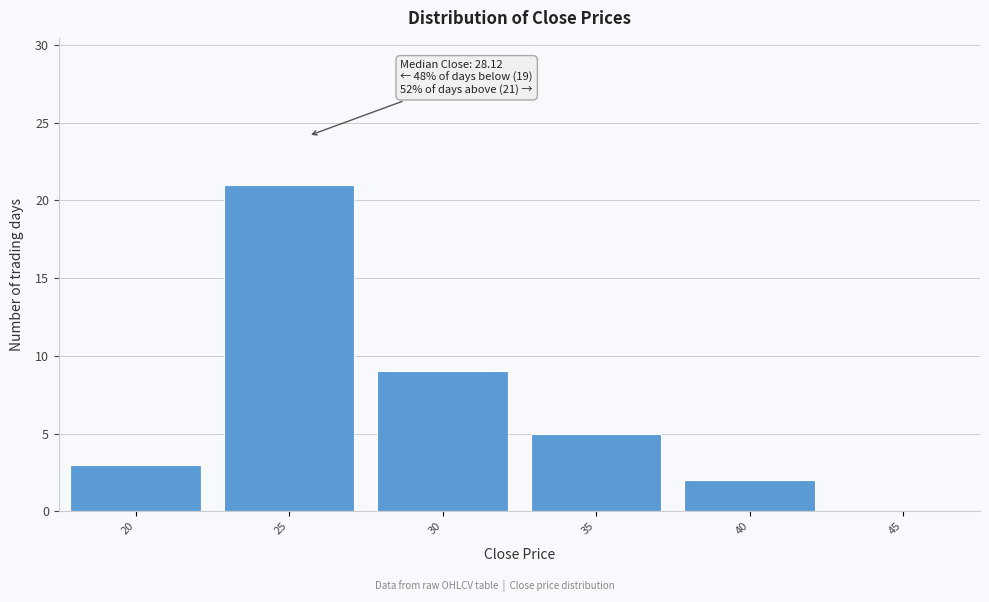

Reading left to right, list all the values displayed in this chart.

20=3	25=21	30=9	35=5	40=2	45=0